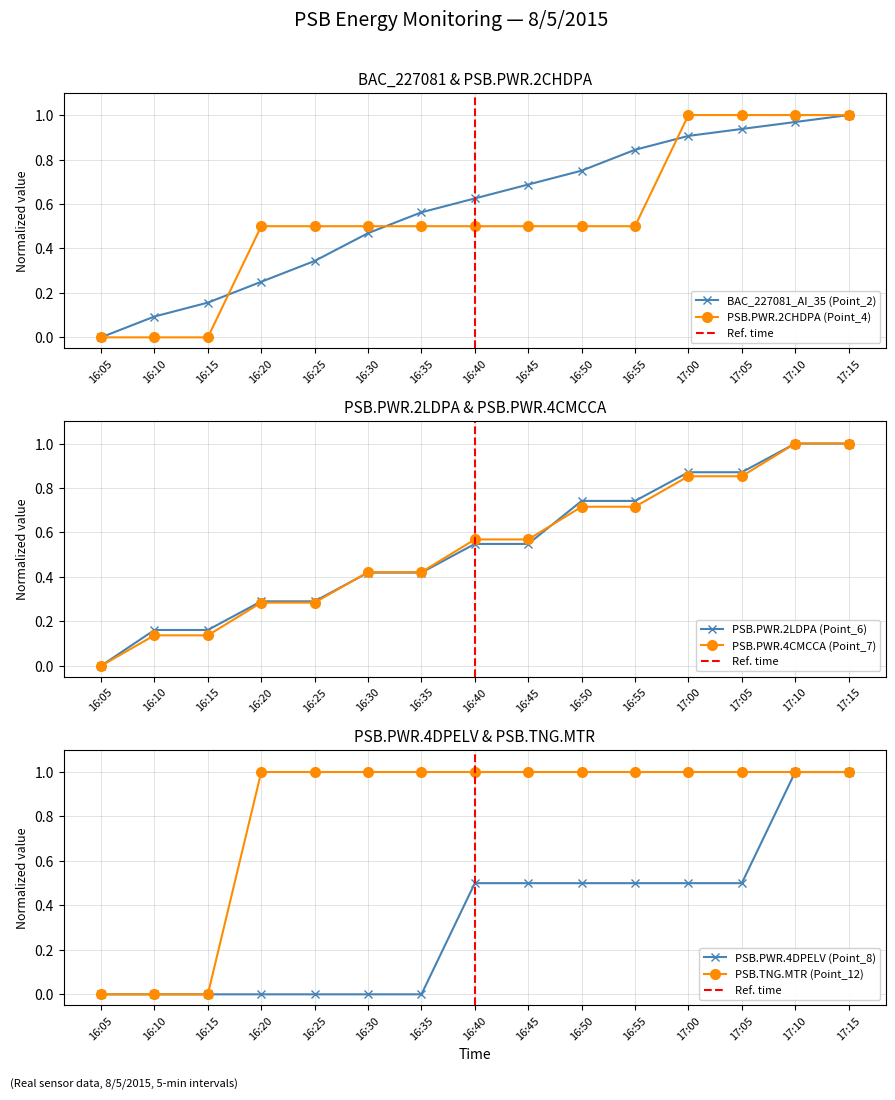

Is it true that BAC_227081_AI_35 (Point_2) equals -0.3 at 16:05?

False